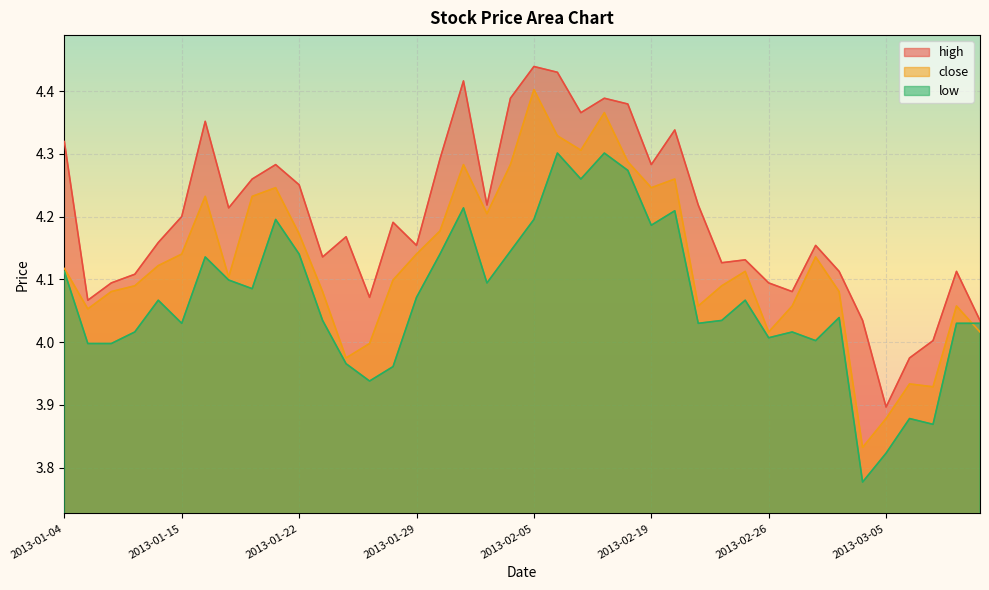

Where is low nearest to the value 4?

2013-01-07